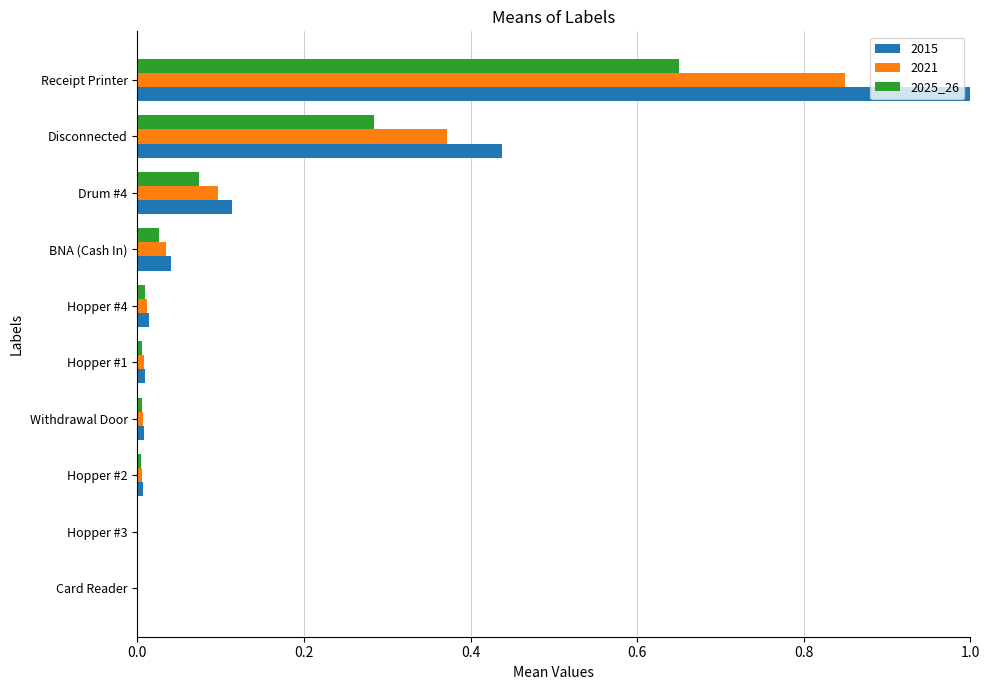

Between Drum #4 and Receipt Printer, which series saw the biggest shift?

2015